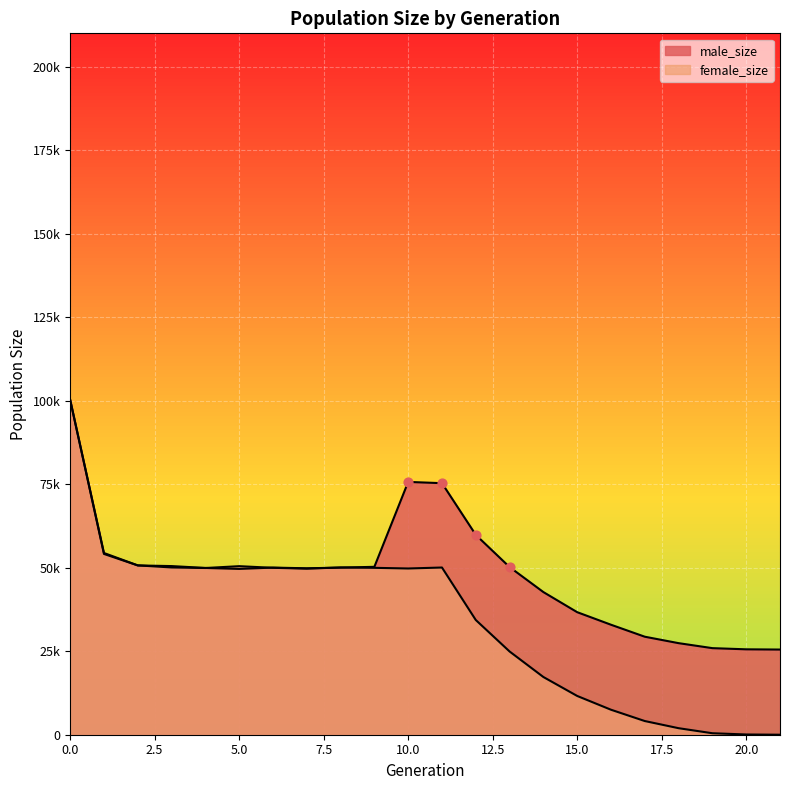

Which series has the widest spread of Y values?

female_size